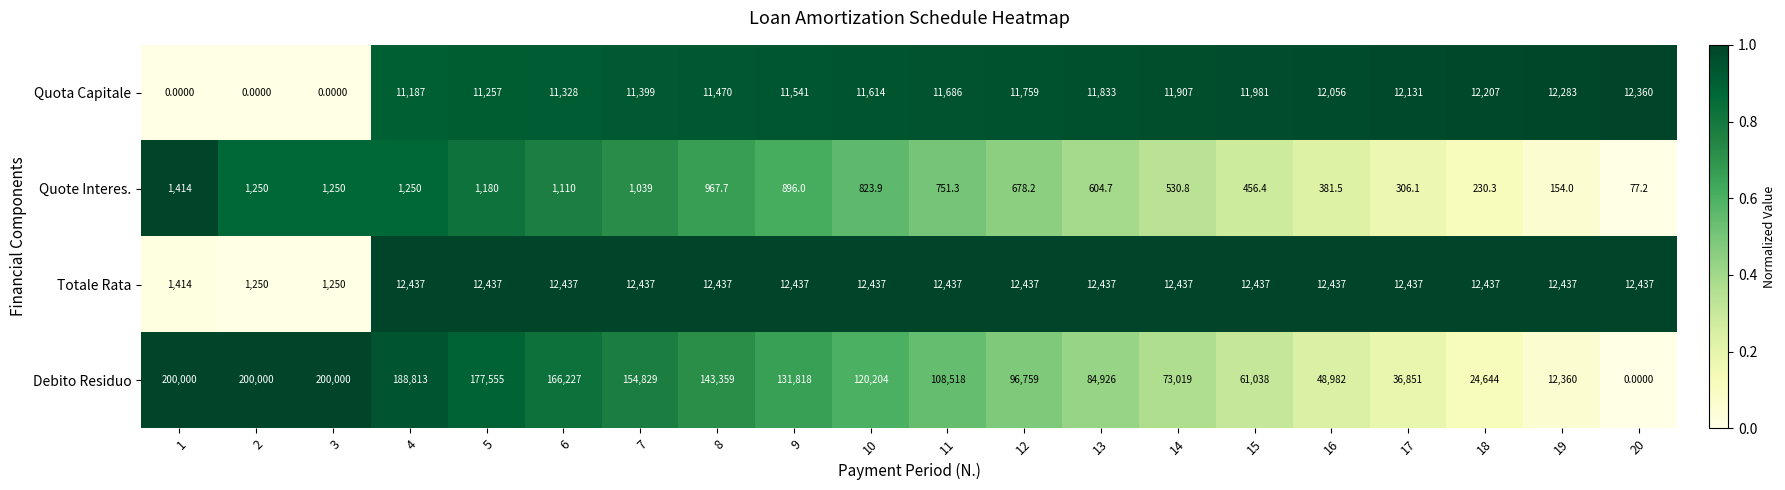

What is the difference between the Totale Rata values at 20 and 1?

11023.0